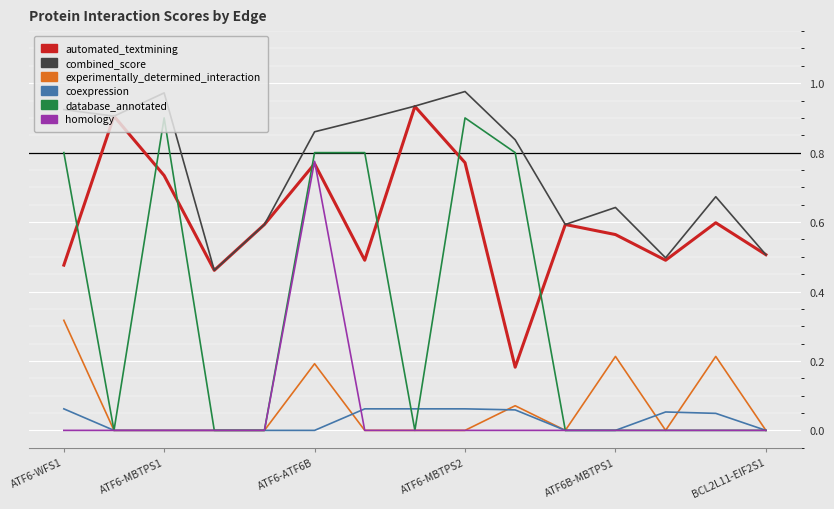

Which series has the widest spread of values?

database_annotated